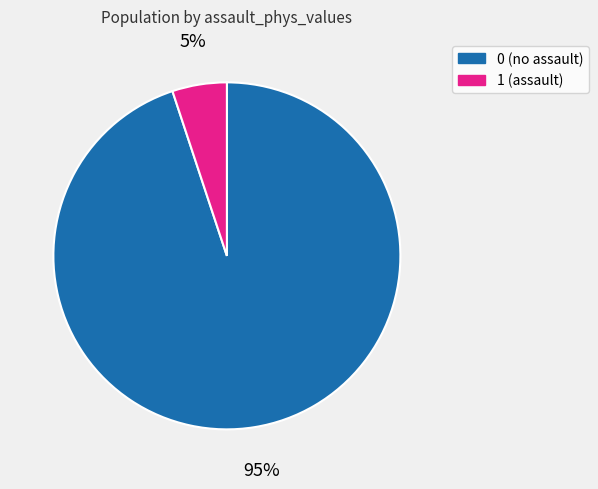

How many segments does this pie chart have?

2